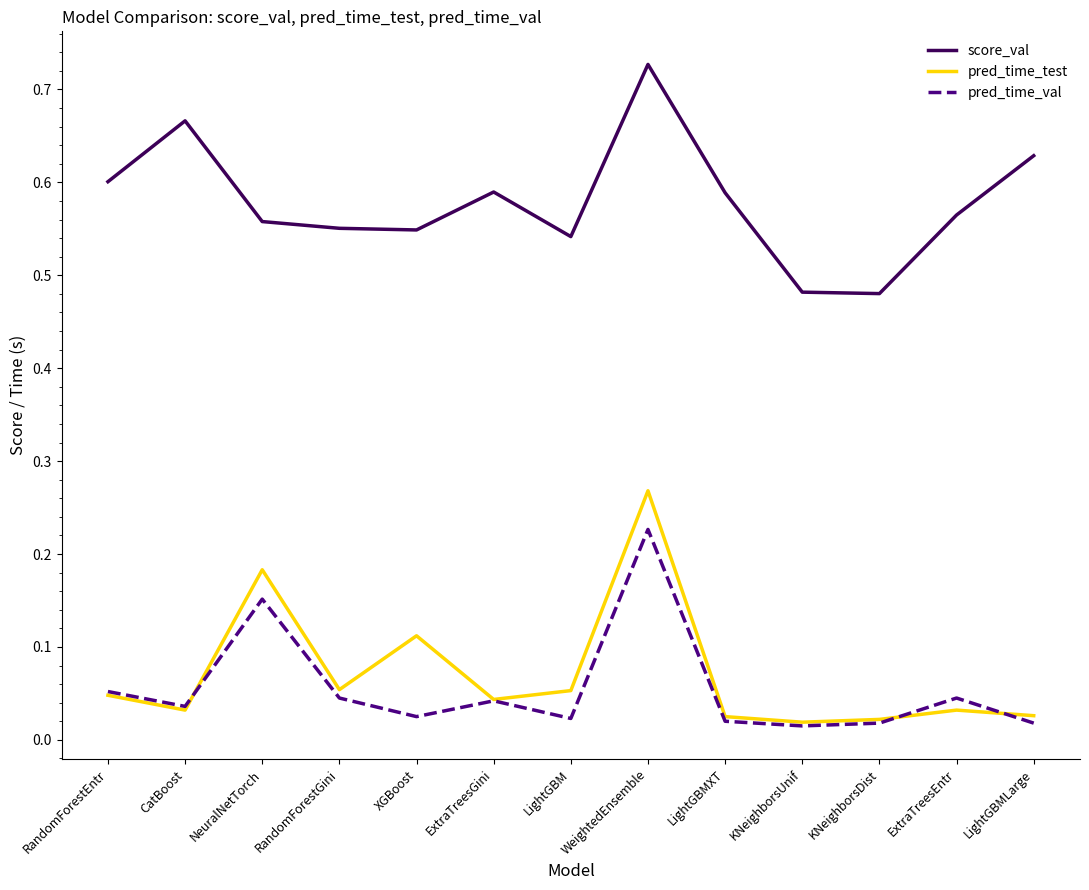

What position from the right is XGBoost?

9